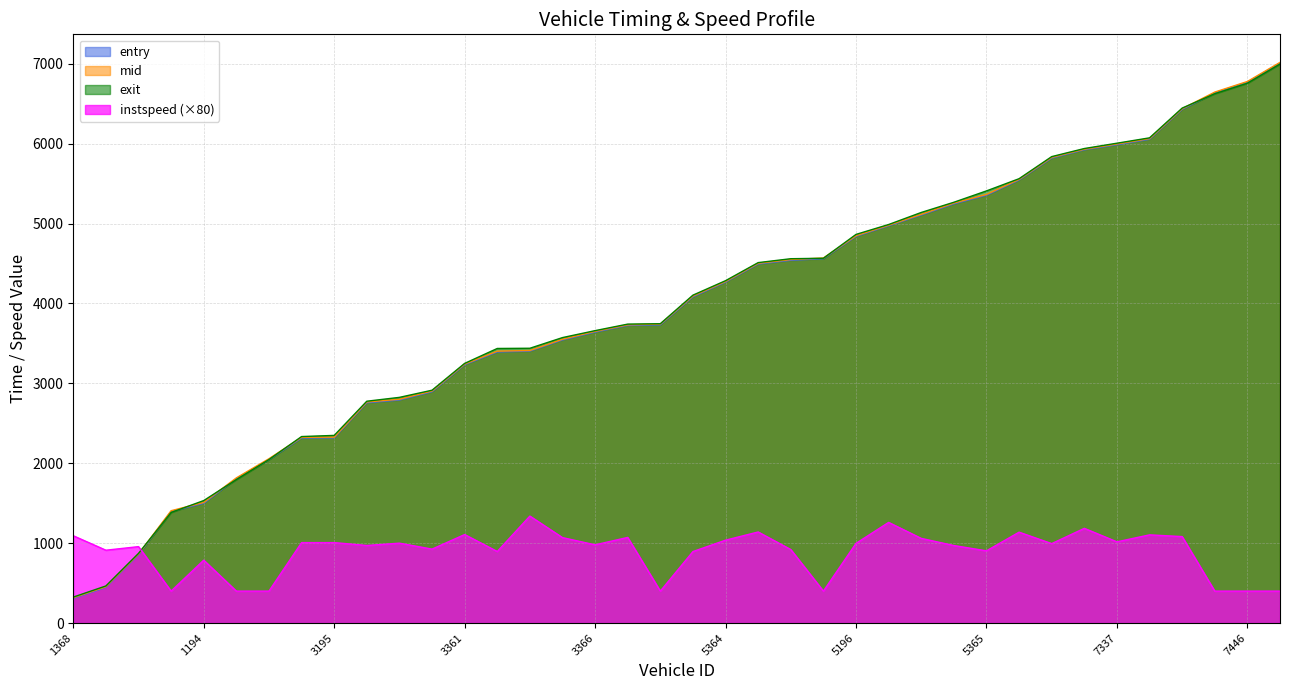

Rank the series by their maximum value, from lowest to highest.

instspeed, exit, entry, mid